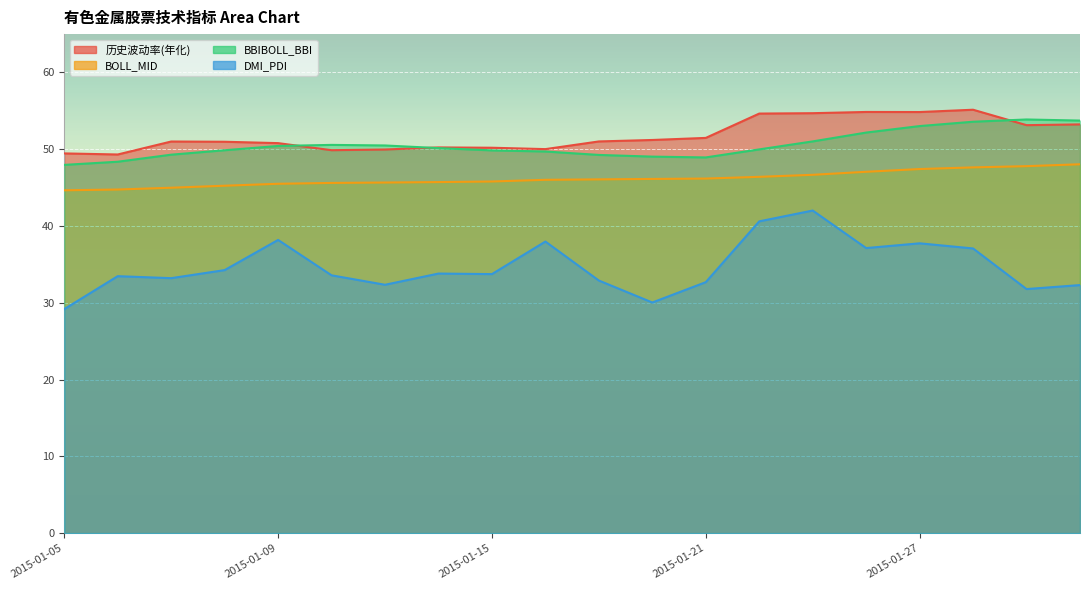

What is the average value of the BBIBOLL_BBI series?

50.6